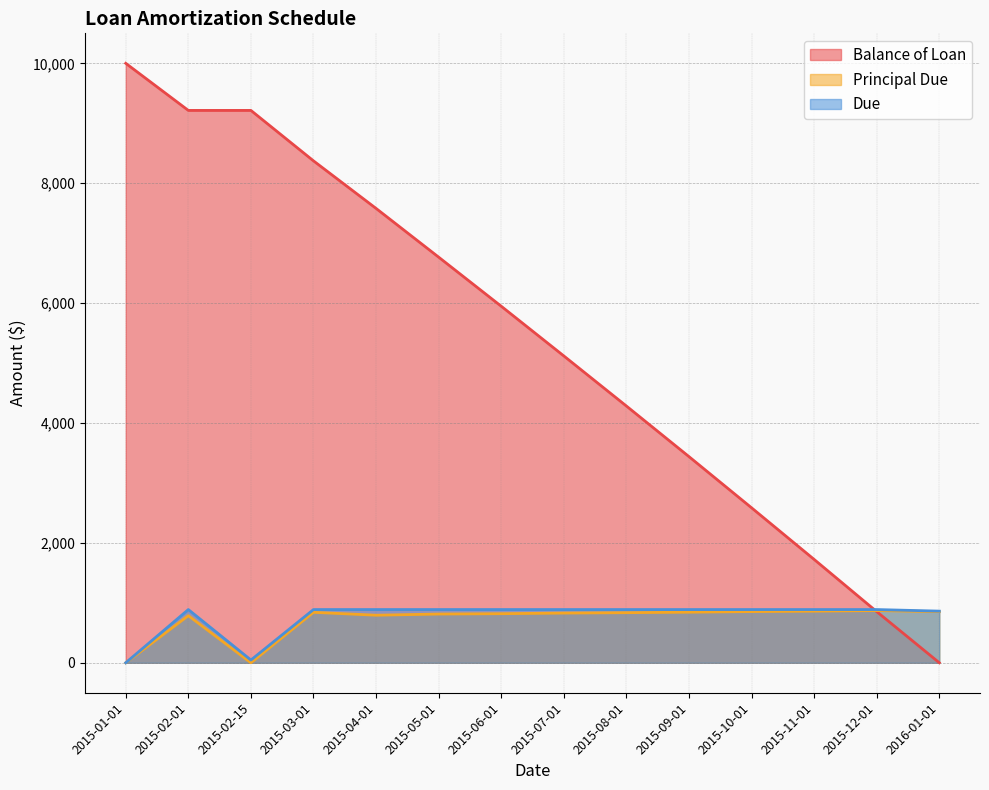

How many times do Balance of Loan and Principal Due cross each other?

1